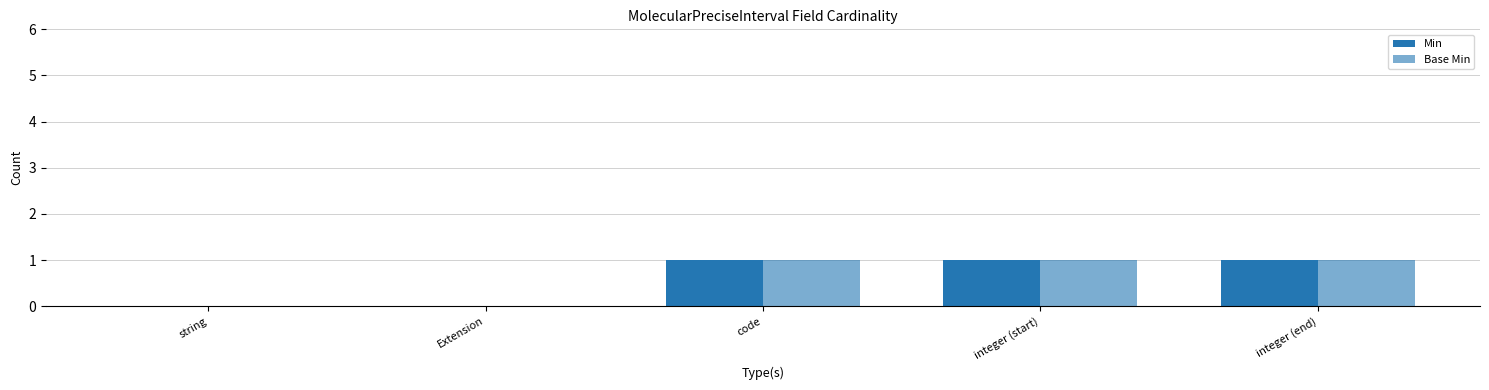

Count the number of data series in this chart.

2